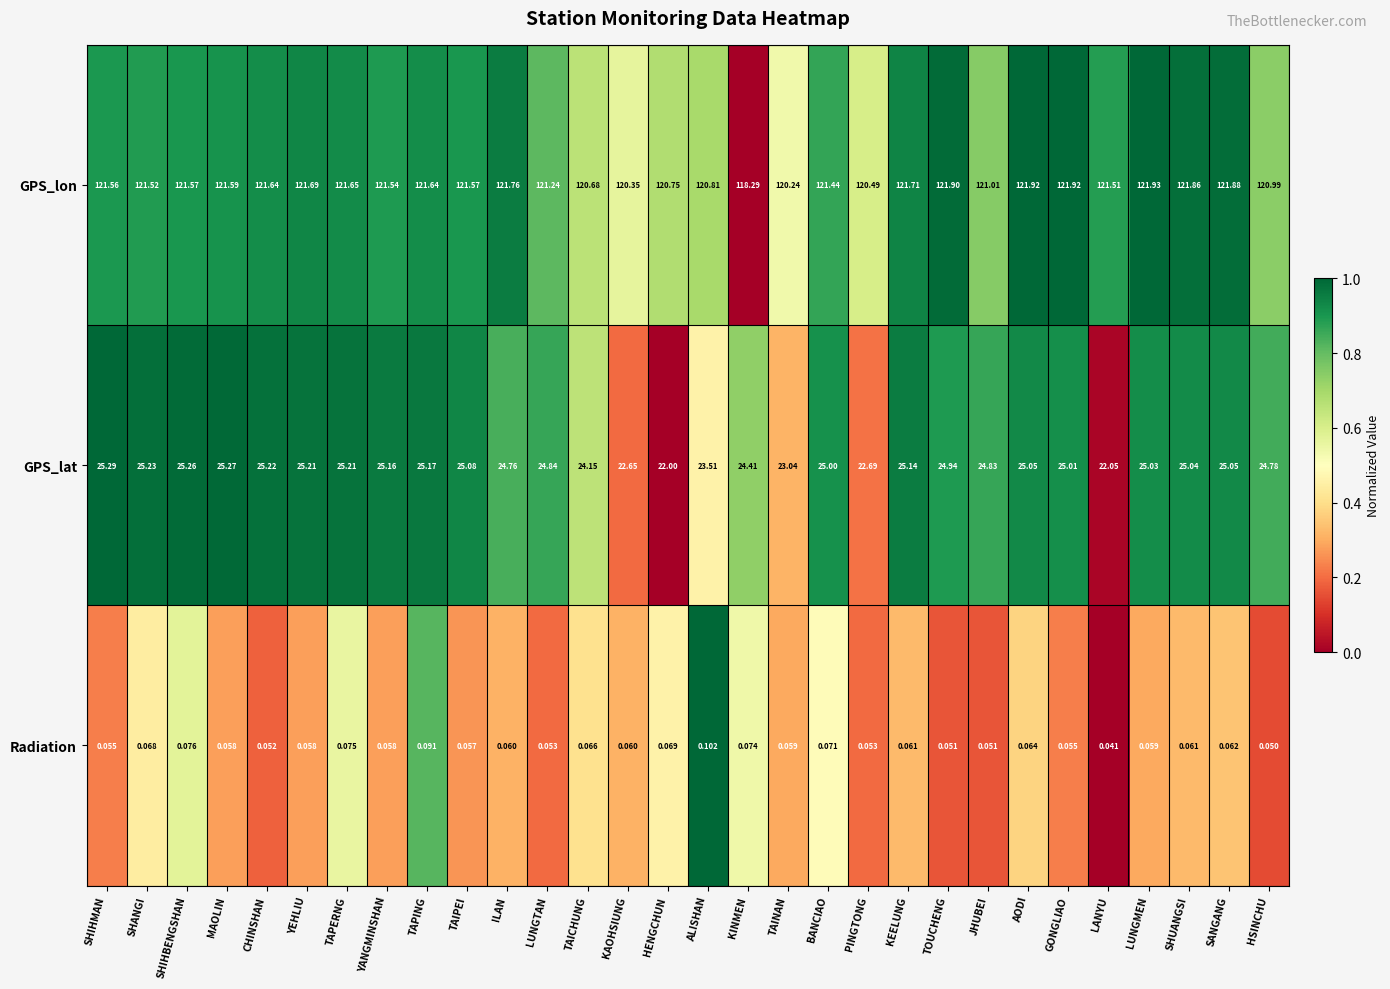

List the series in order of their overall mean, lowest first.

Radiation, GPS_lat, GPS_lon